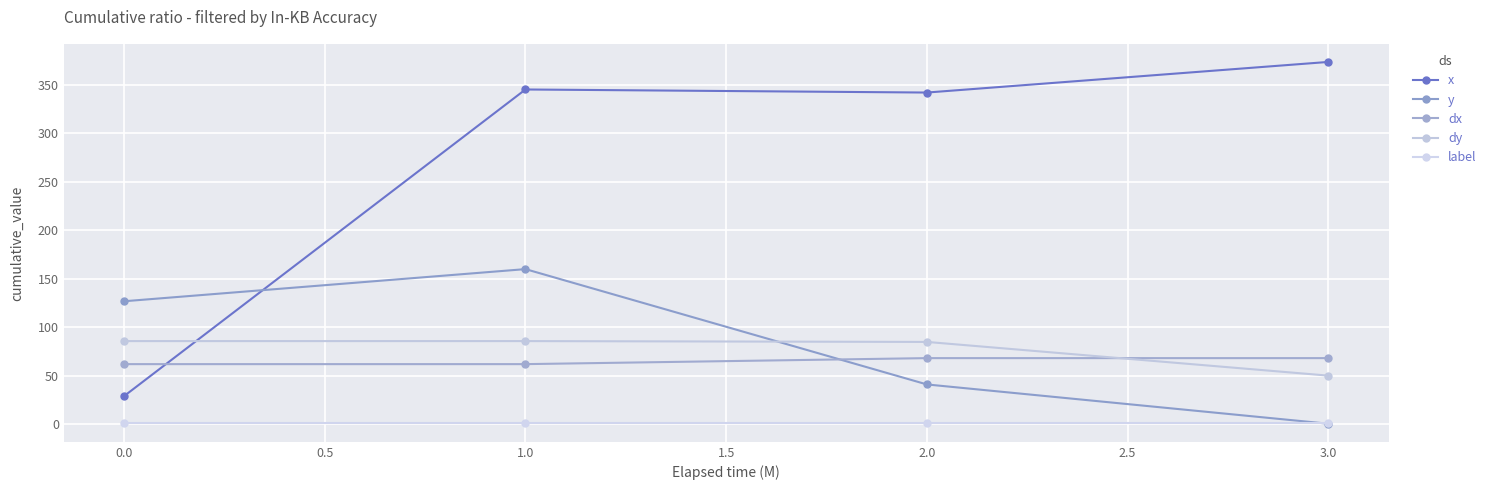

What is the total value across all series at 0.0?

304.6